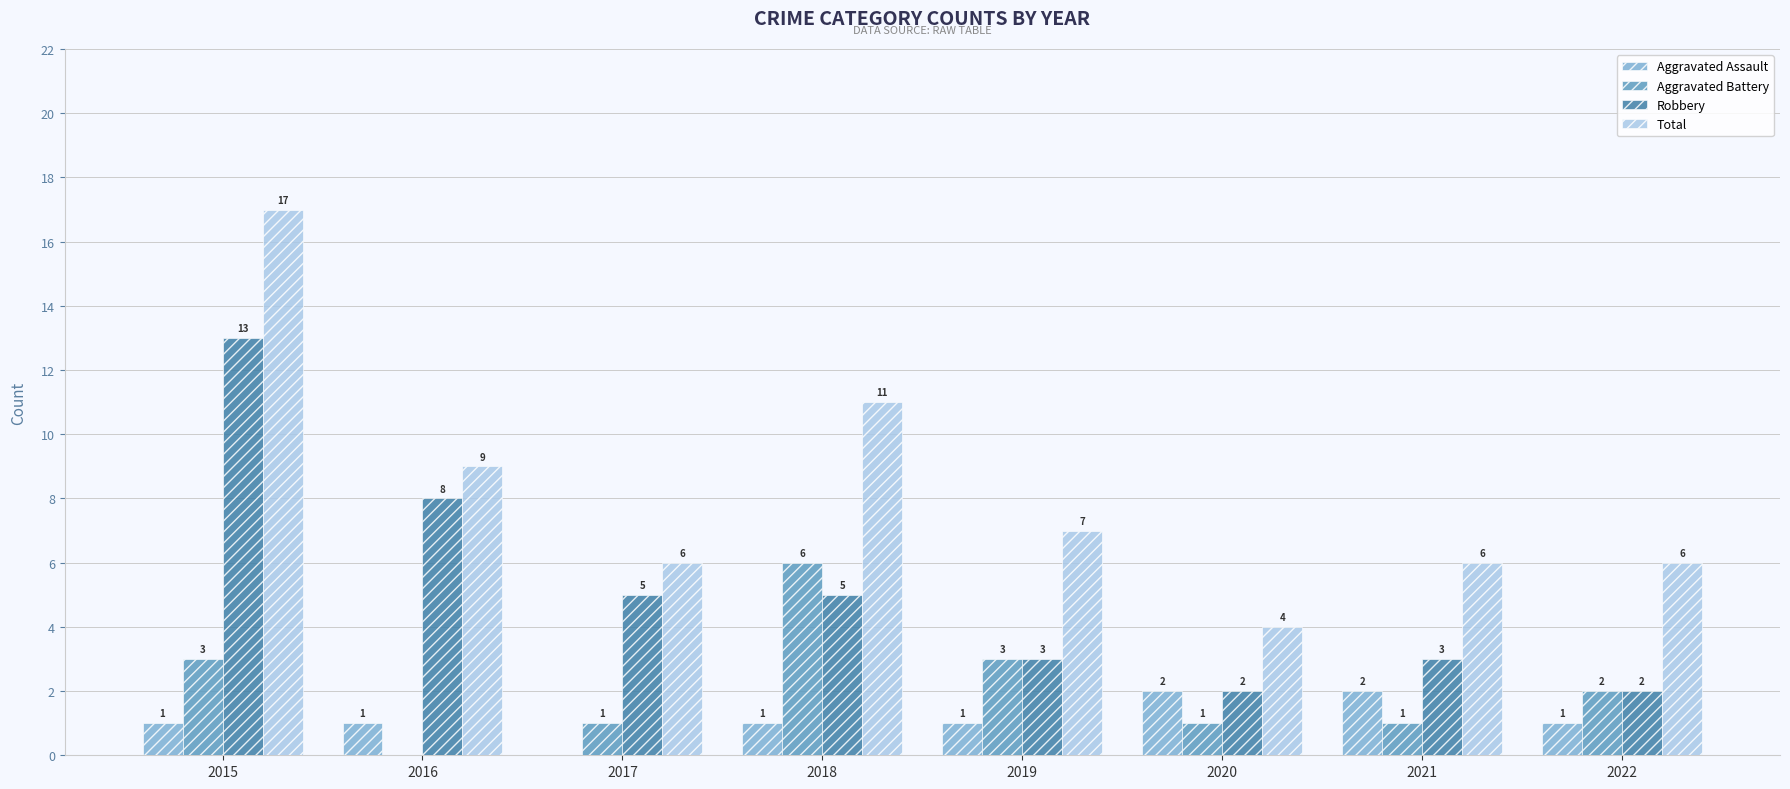

Reading right to left, extract all data points from this chart.

Aggravated Assault: 1	2	2	1	1	0	1	1
Aggravated Battery: 2	1	1	3	6	1	0	3
Robbery: 2	3	2	3	5	5	8	13
Total: 6	6	4	7	11	6	9	17